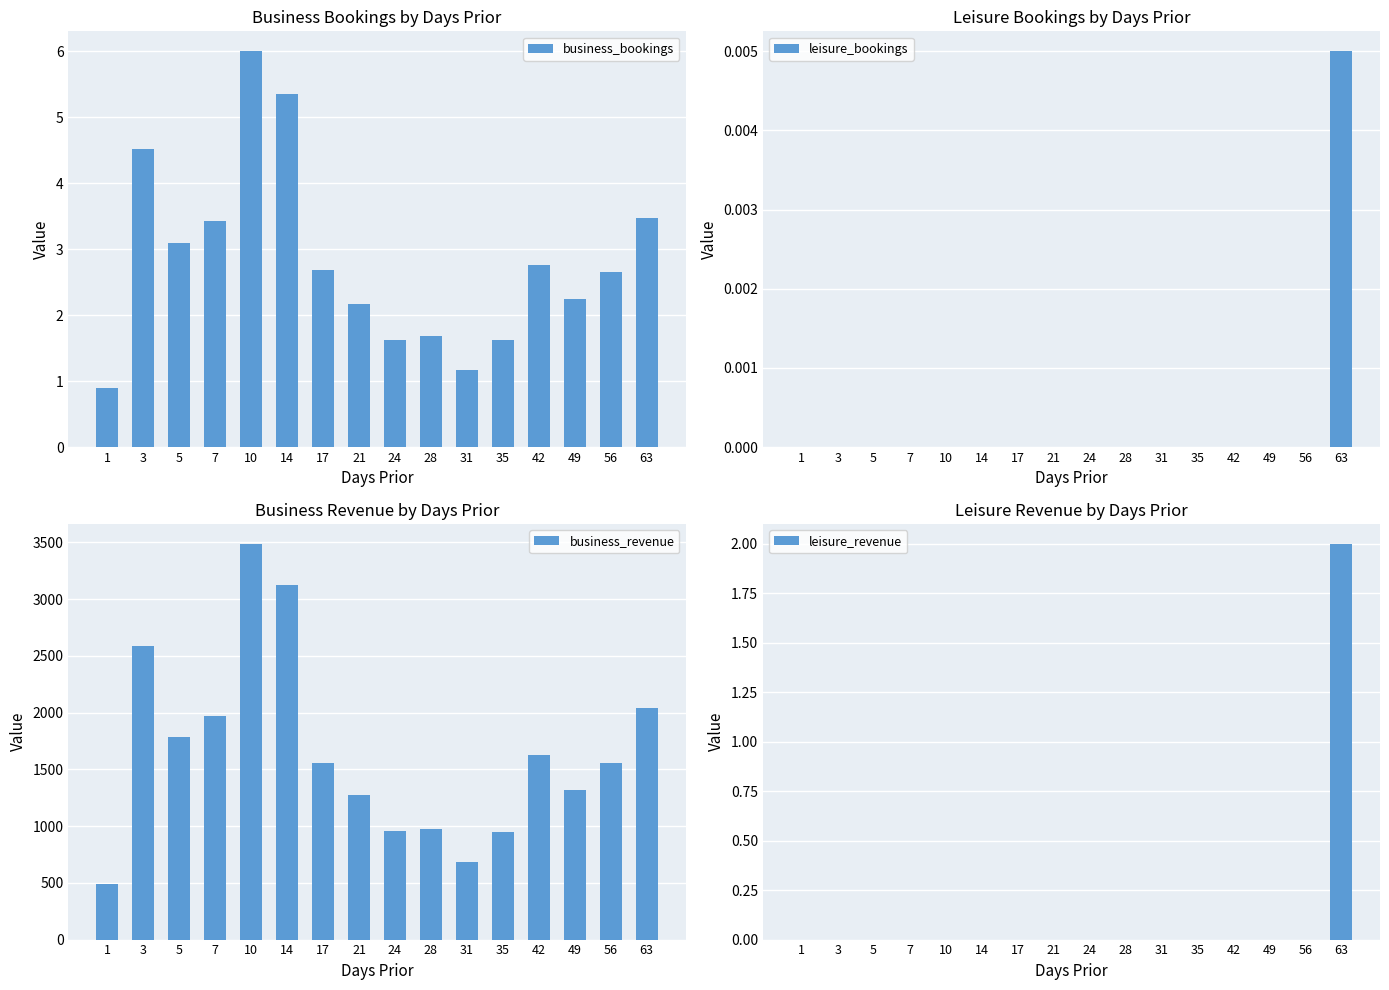

At which label is leisure_bookings closest to 0?

1